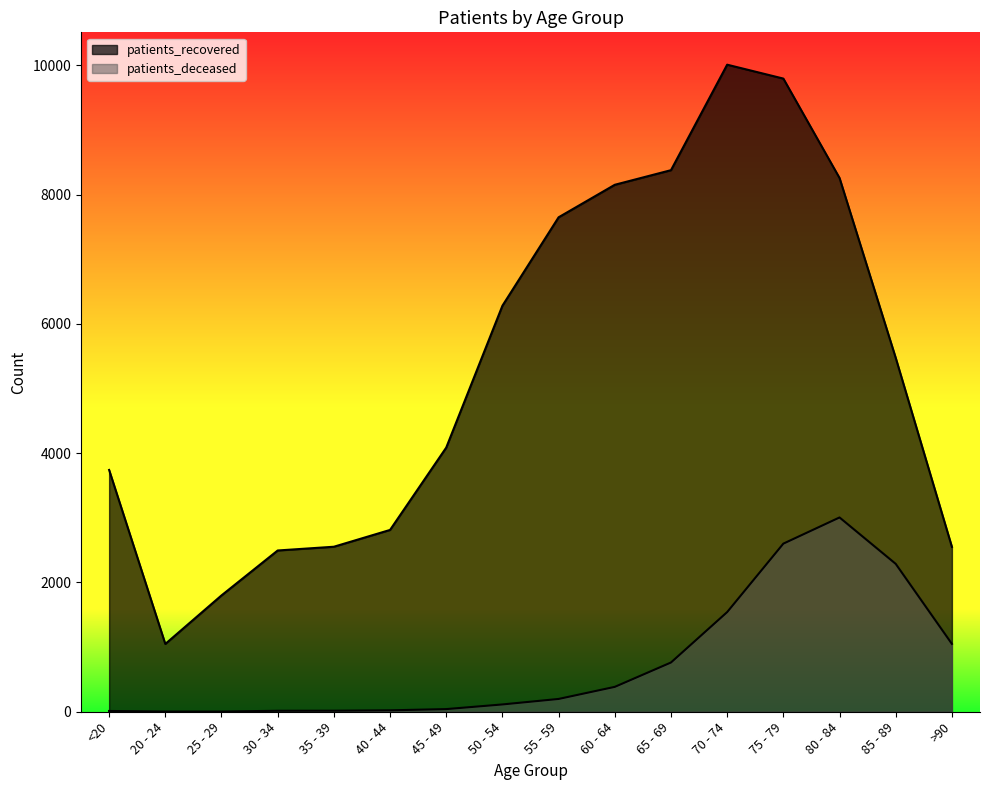

At how many categories does at least one series exceed 2648?

11